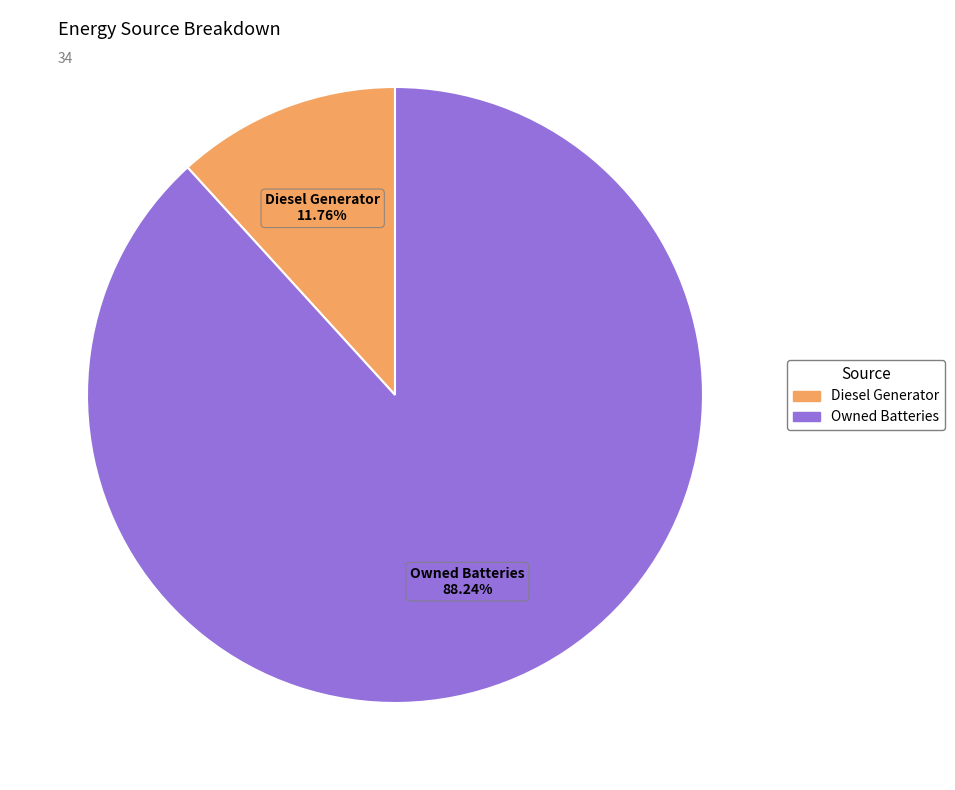

Is there a majority slice in this chart?

Yes